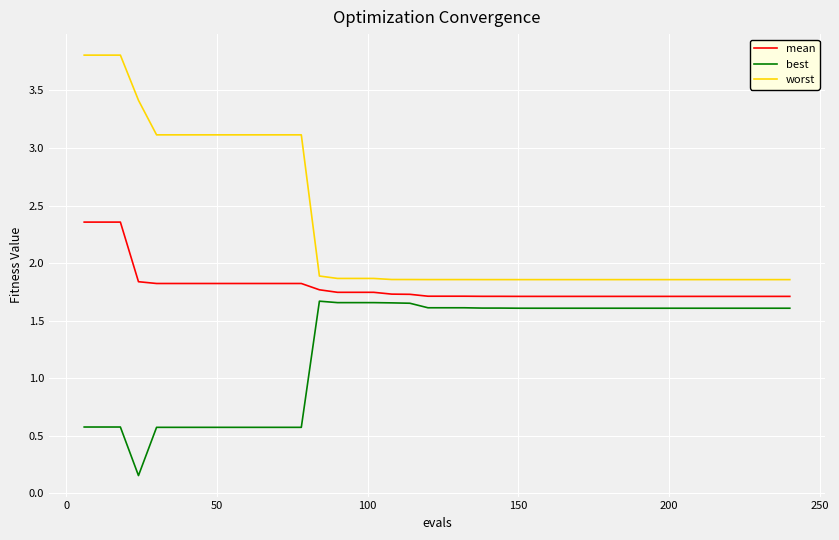

What is the greatest value displayed?

3.8